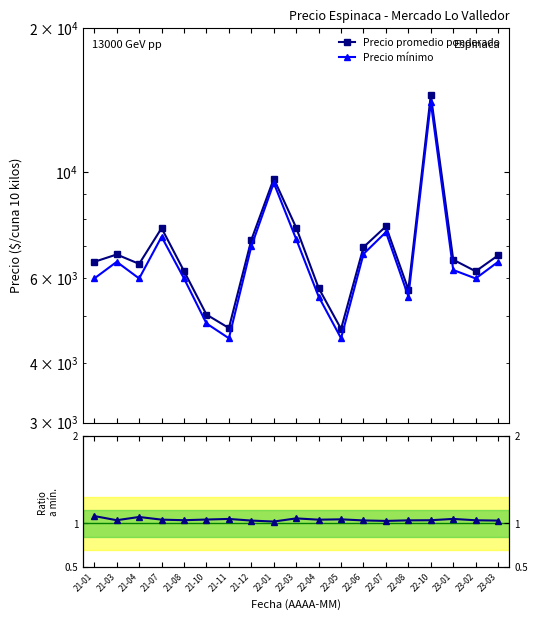

What is the lowest value of the Precio mínimo series?

4500.0